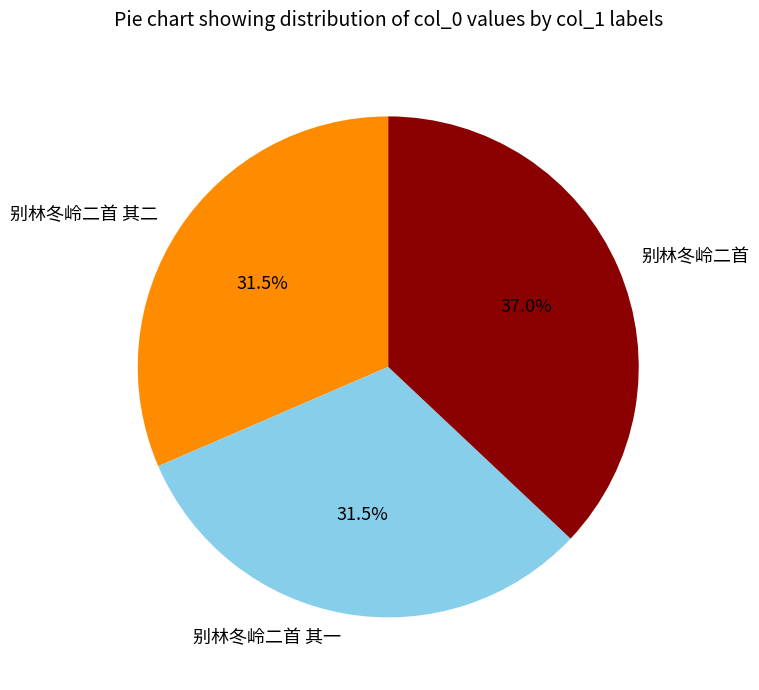

Does 别林冬岭二首 其二 represent more than half of the total?

No